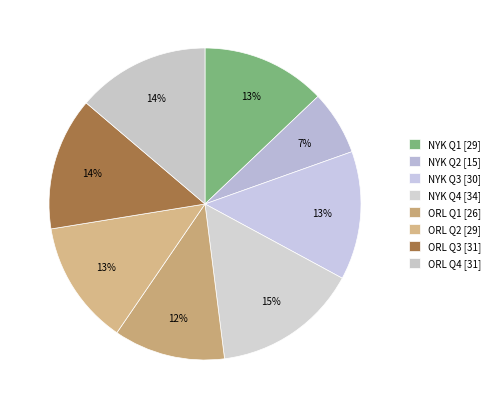

Does ORL Q4 represent more than half of the total?

No